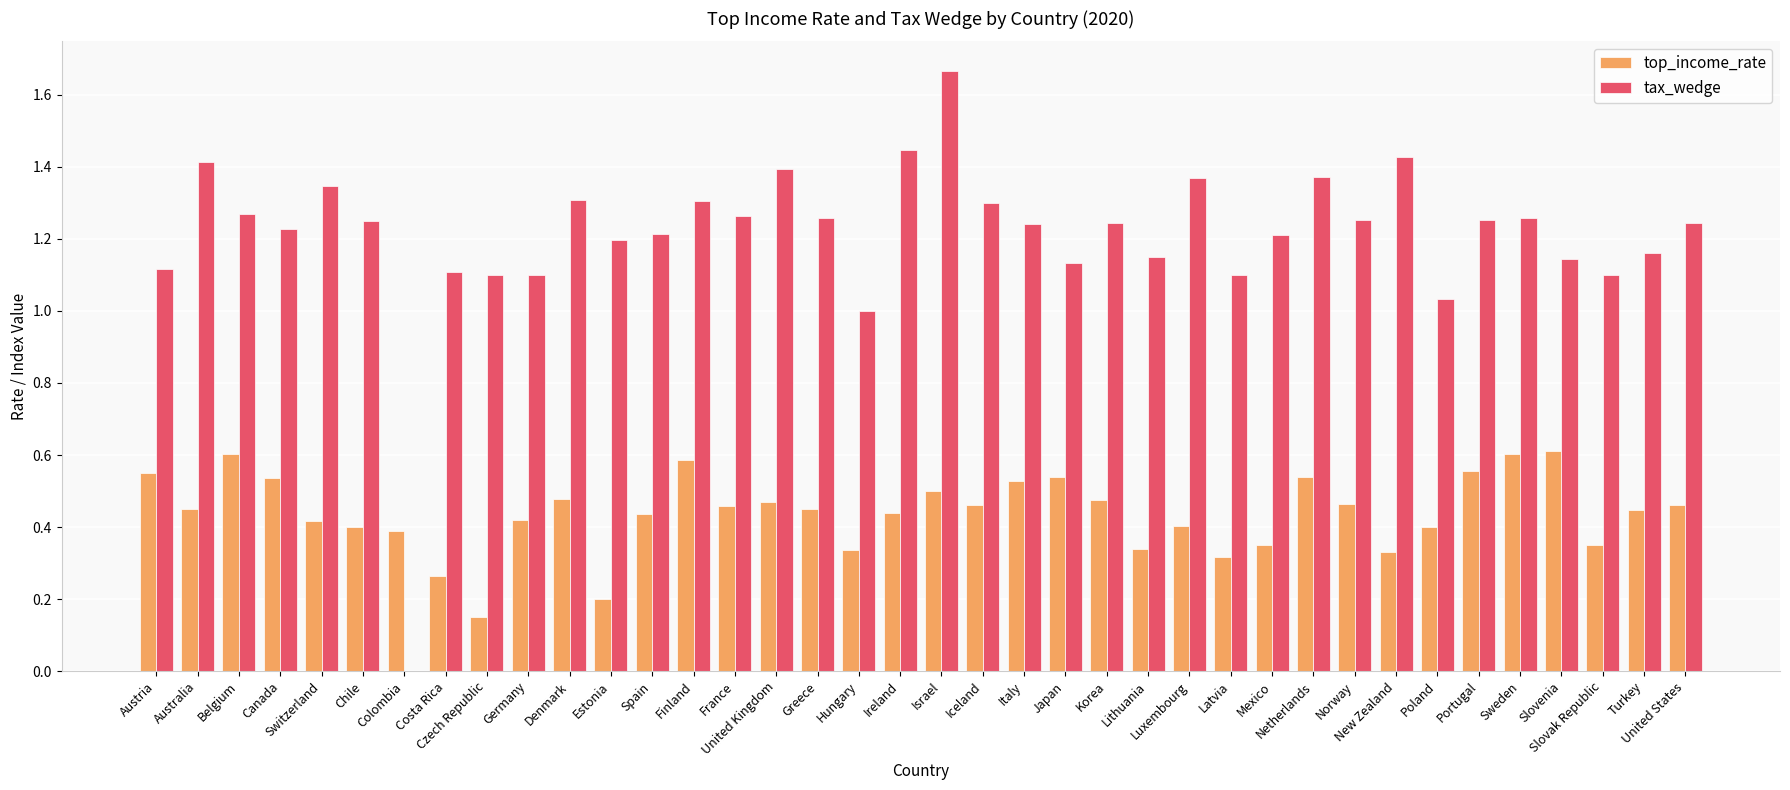

Between Israel and Luxembourg, which series saw the biggest shift?

tax_wedge